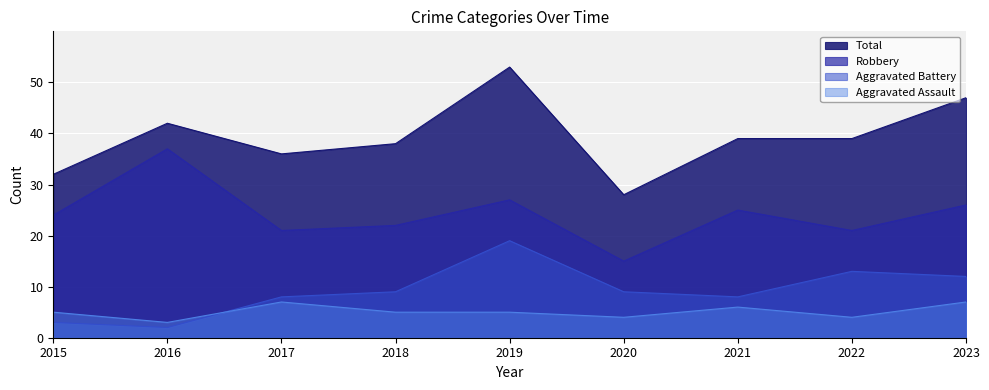

At how many categories does at least one series exceed 43?

2